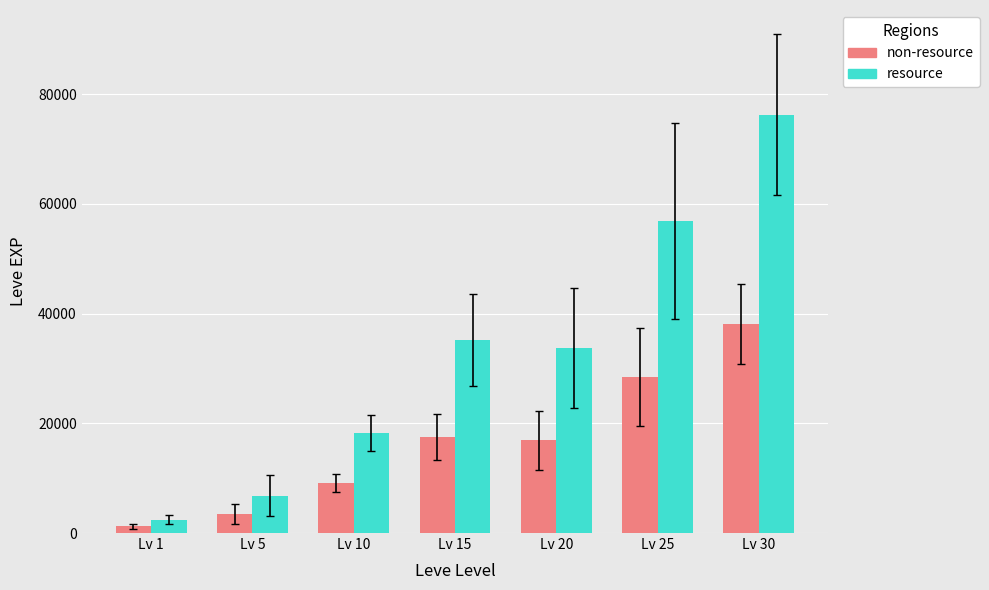

Does the chart contain stacked bars?

No